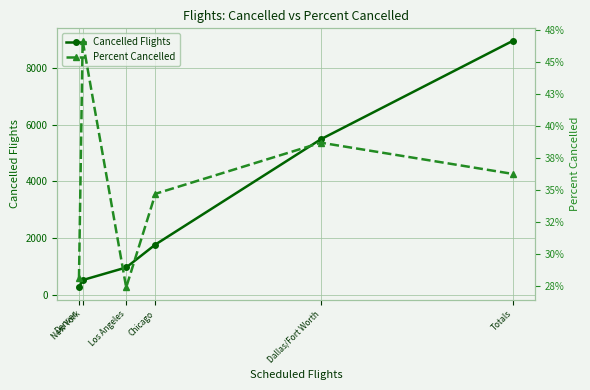

What is the difference between the maximum and second lowest values in the Cancelled Flights series?

8467